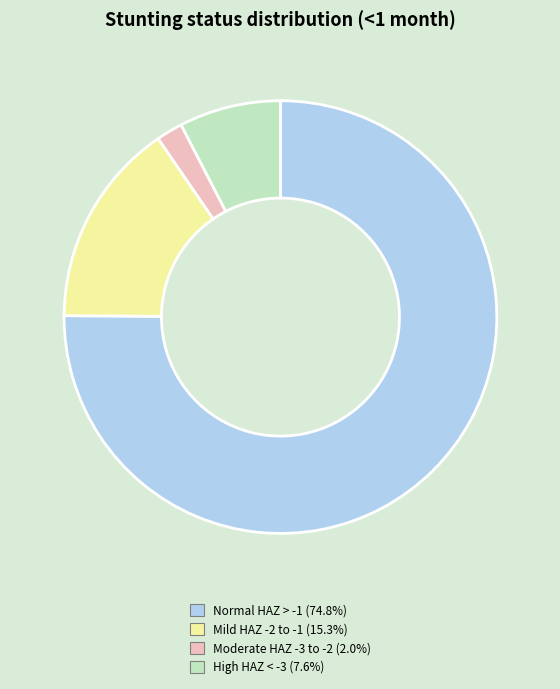

Is there any slice that represents more than half of the pie?

Yes